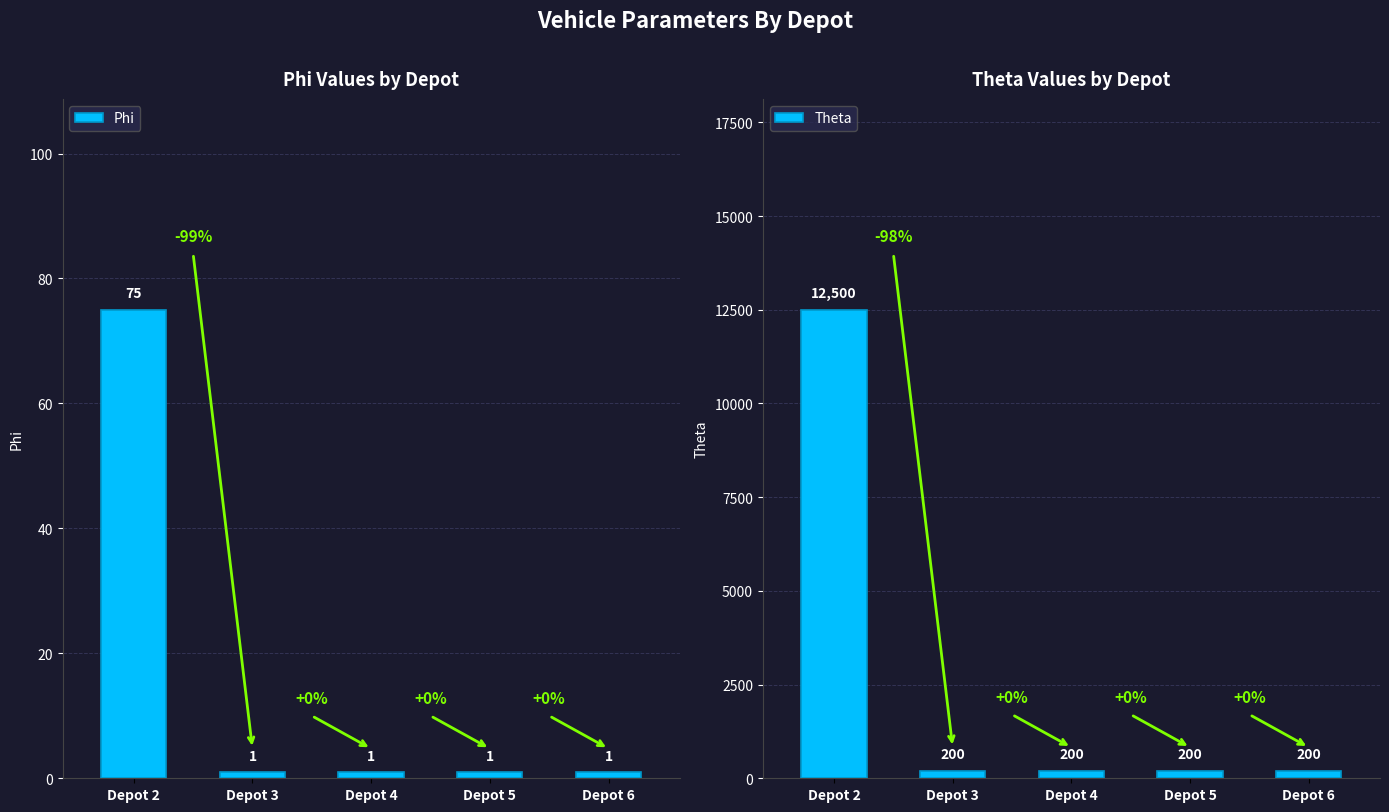

What is the difference between the Theta values at Depot 2 and Depot 6?

12300